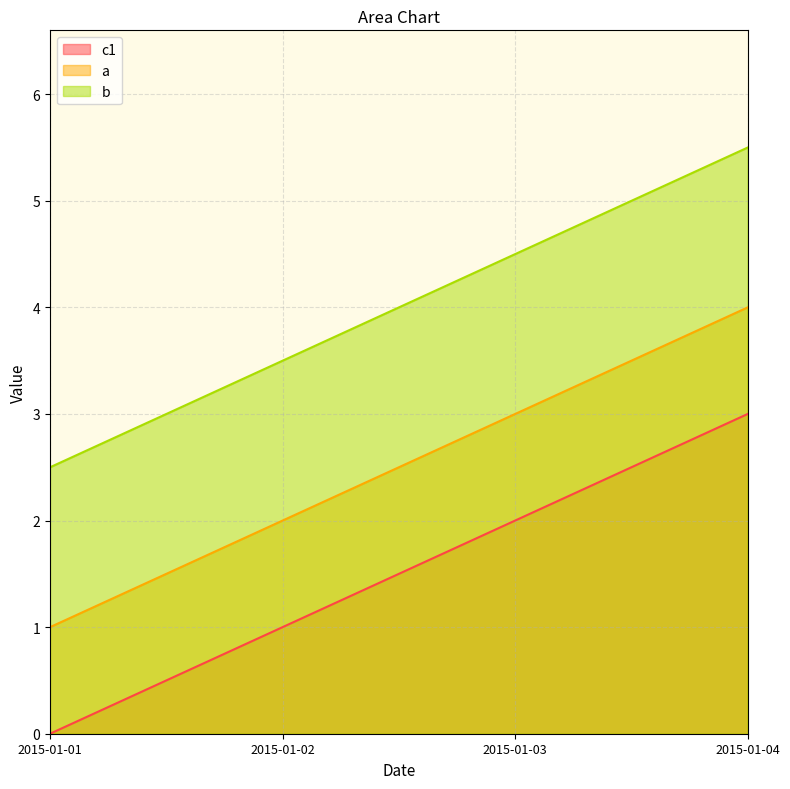

At how many categories does at least one series exceed 4?

2